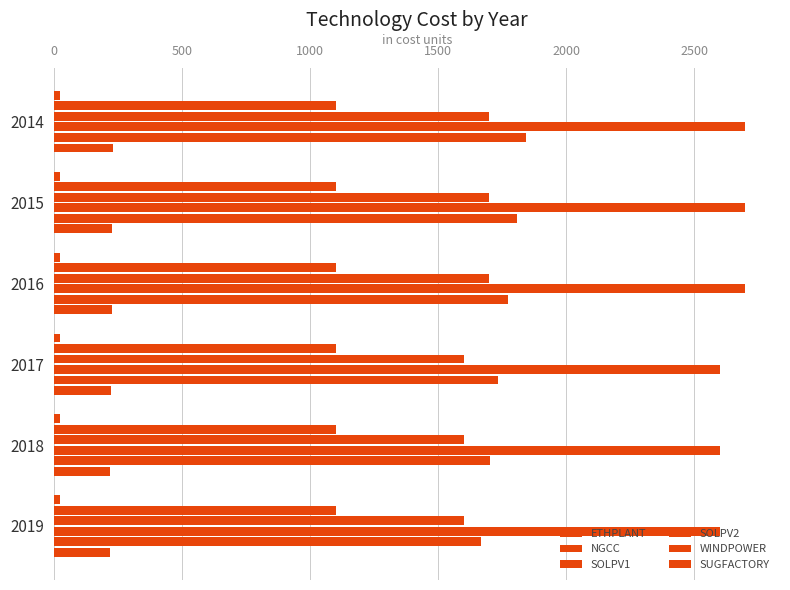

How many distinct data groups are displayed?

6